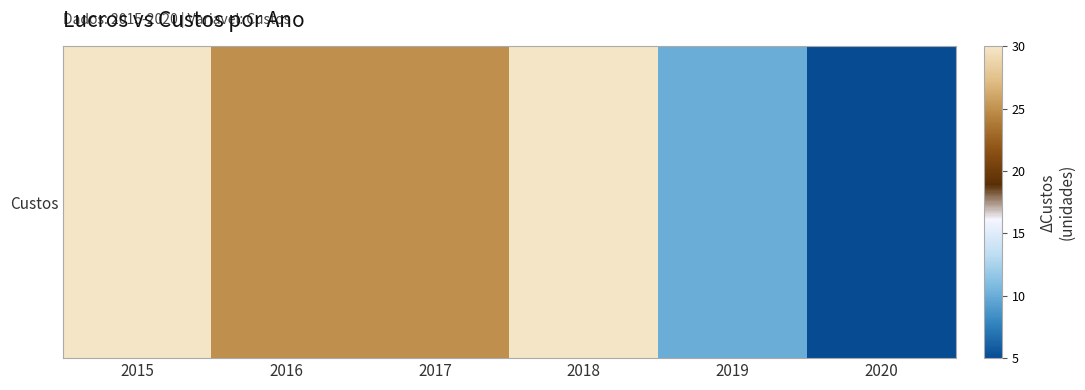

True or false: the data shows 17 at 2017.

False